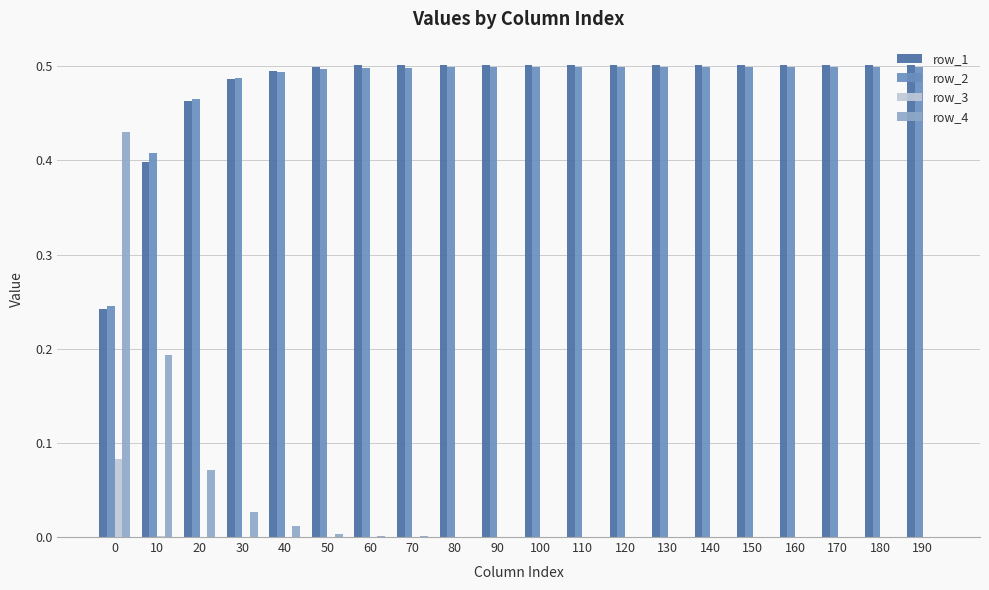

What is the total value across all series at 20?

1.0